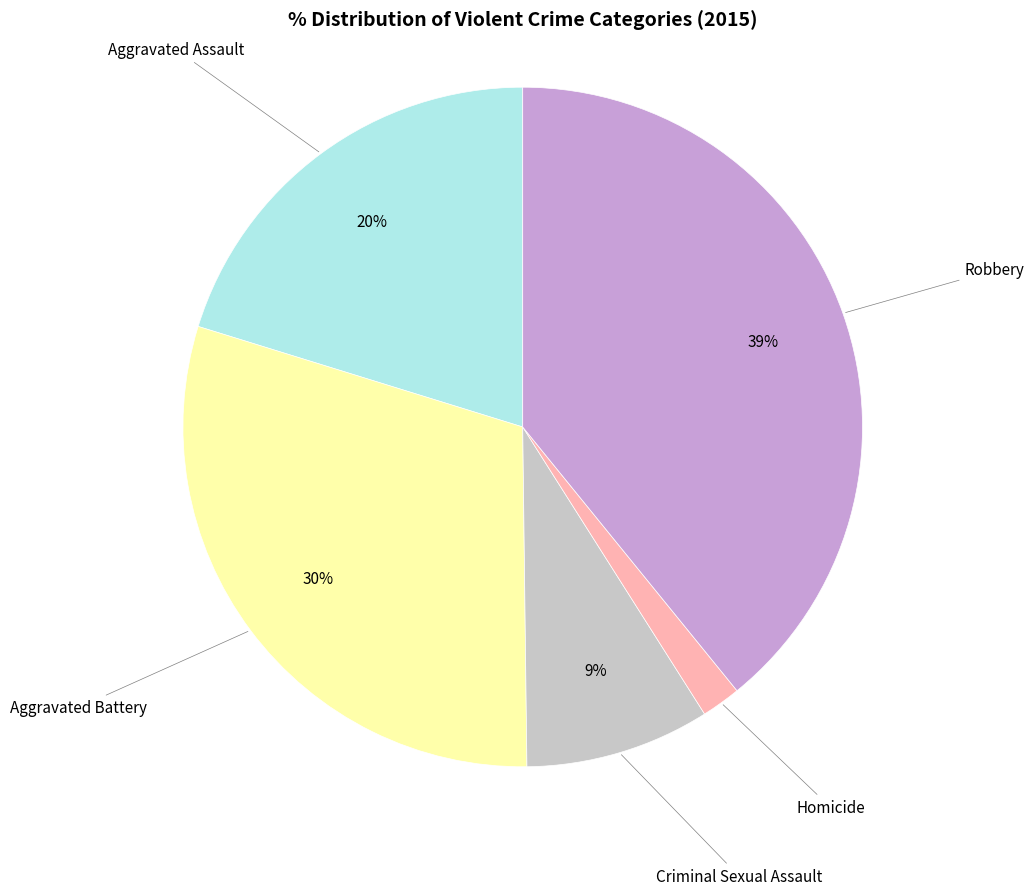

To the nearest percent, what is the difference between the largest and smallest slice percentages?

37%